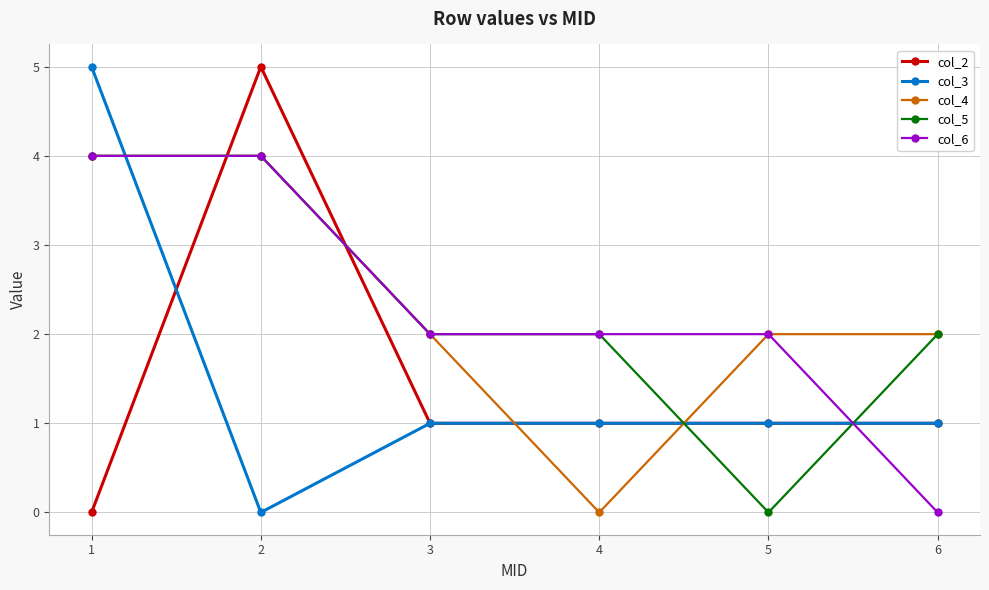

Between 3 and 6, which series saw the biggest shift?

col_6